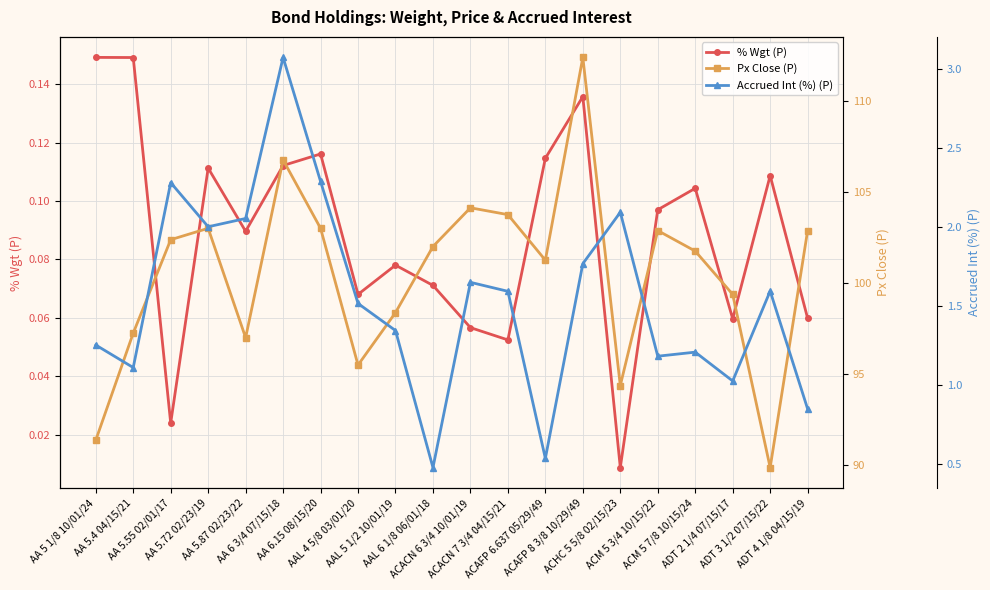

What is the total value across all series at AA 5.4 04/15/21?

98.5